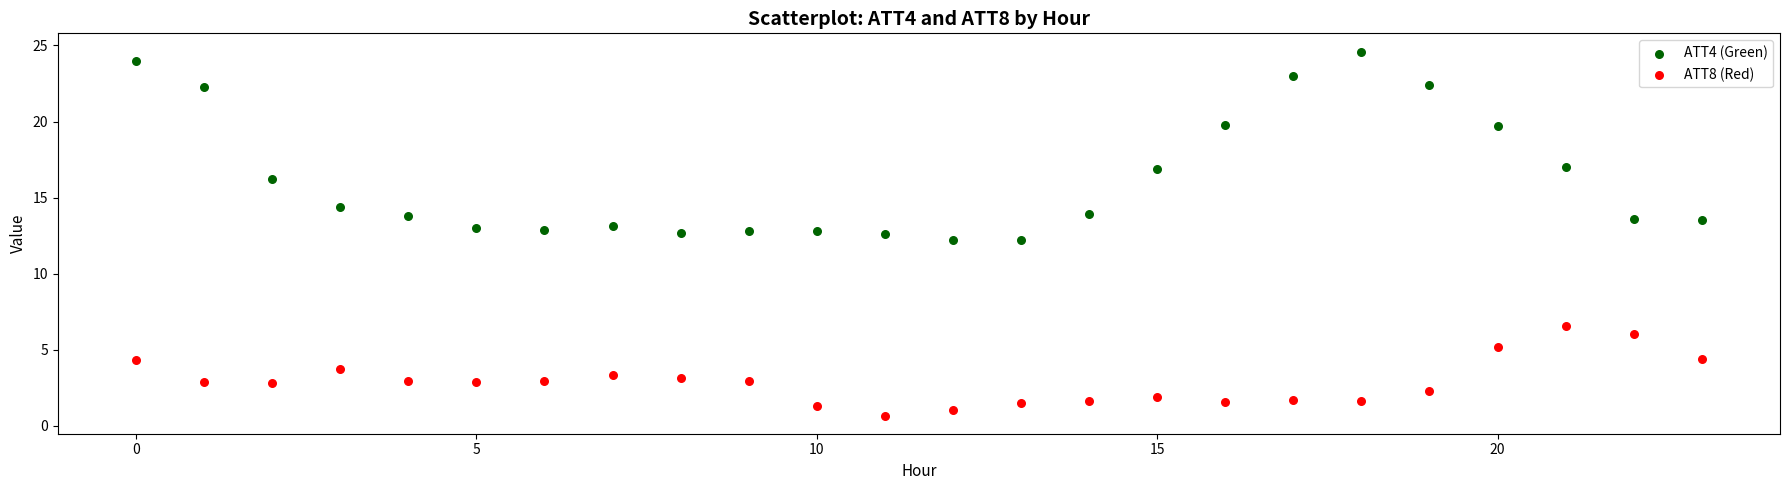

Which series reaches the maximum Y coordinate?

ATT4 (Green)